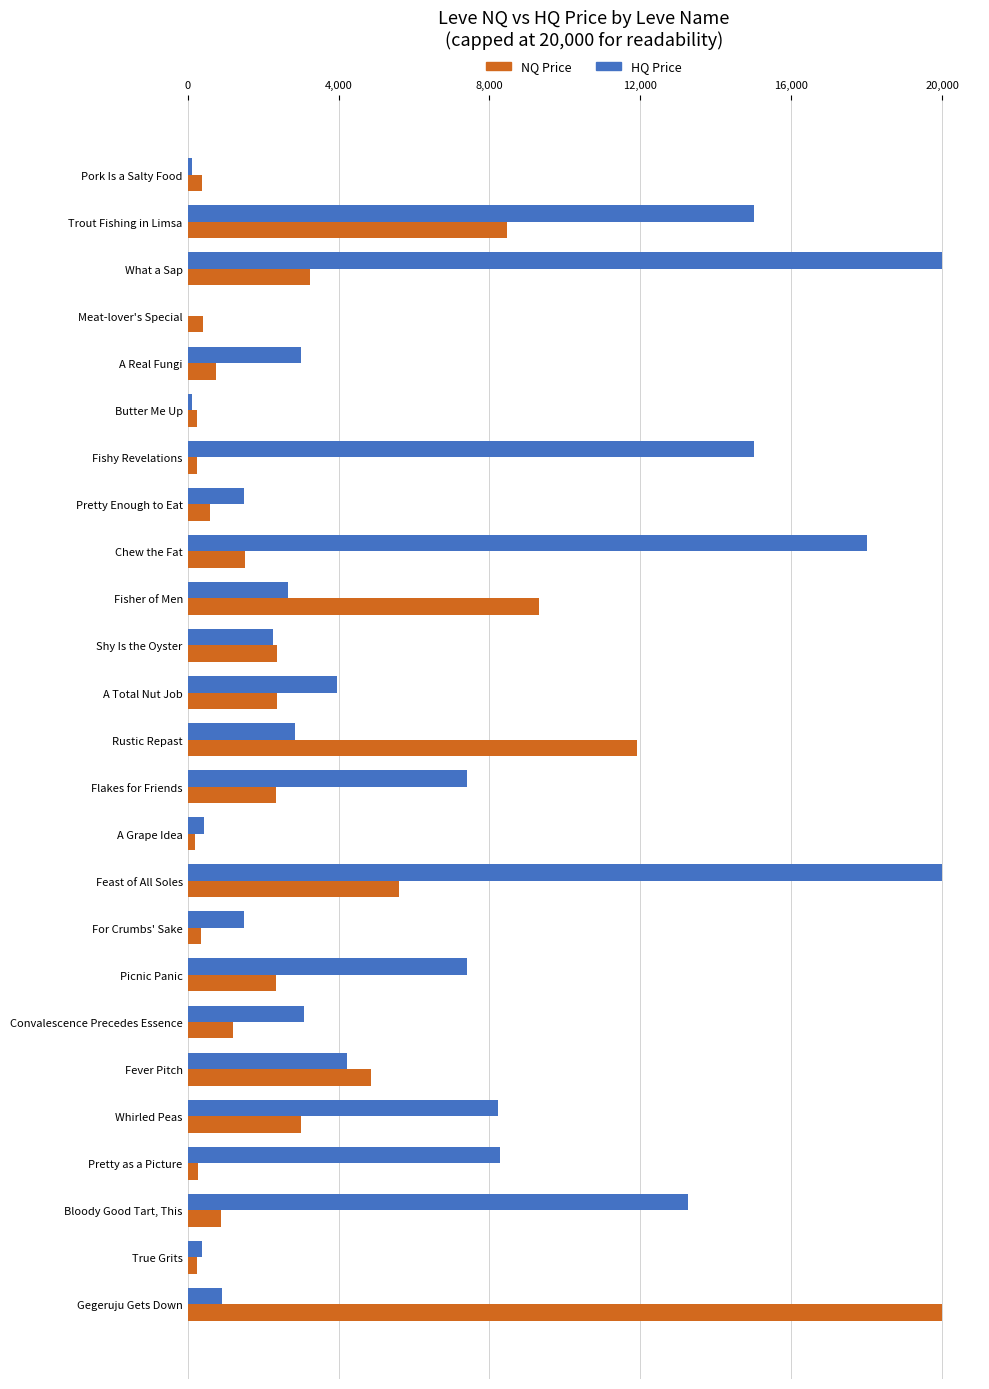

What is the average value of the HQ Price series?

6381.7